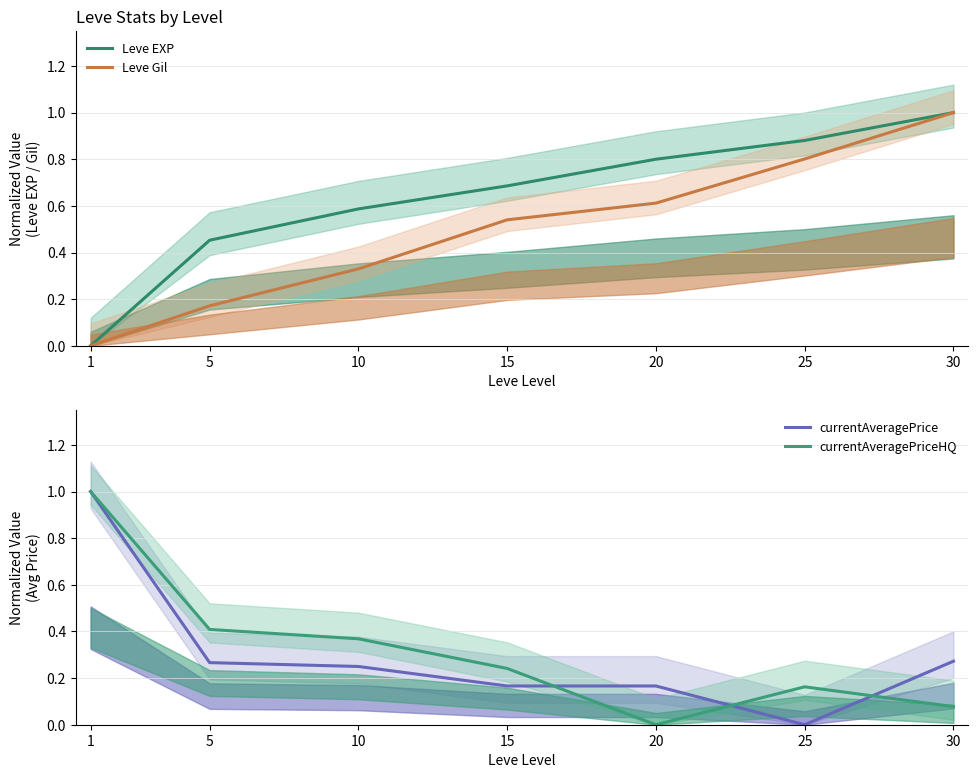

Reading left to right, transcribe all the data shown in this chart.

Leve EXP: 0.0	0.5	0.6	0.7	0.8	0.9	1.0
Leve Gil: 0.0	0.2	0.3	0.5	0.6	0.8	1.0
currentAveragePrice: 1.0	0.3	0.2	0.2	0.2	0.0	0.3
currentAveragePriceHQ: 1.0	0.4	0.4	0.2	0.0	0.2	0.1